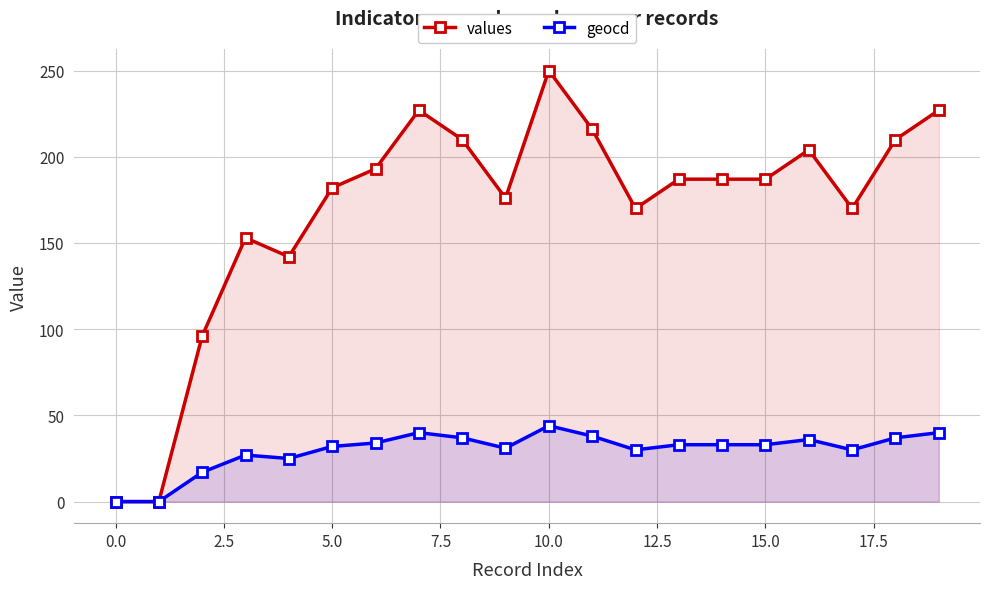

At which category is the sum across all series the highest?

10.0